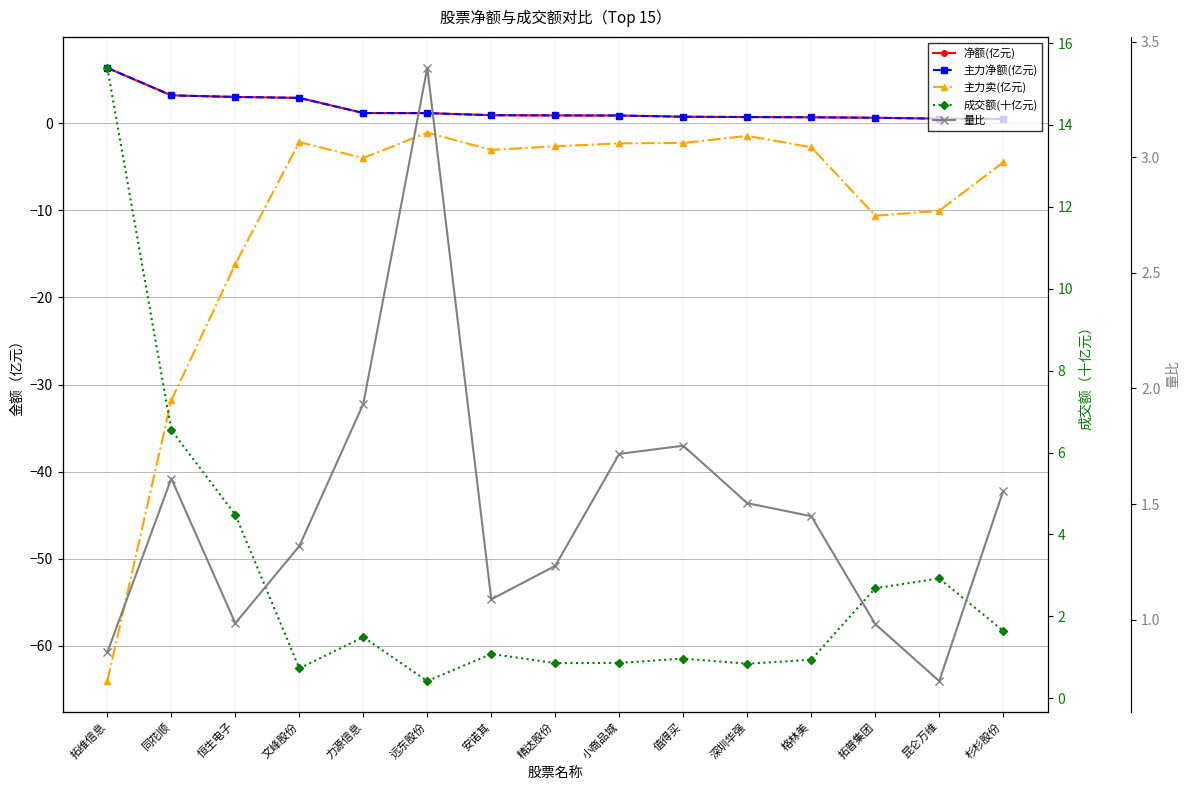

What is the lowest value of the 量比 series?

0.7